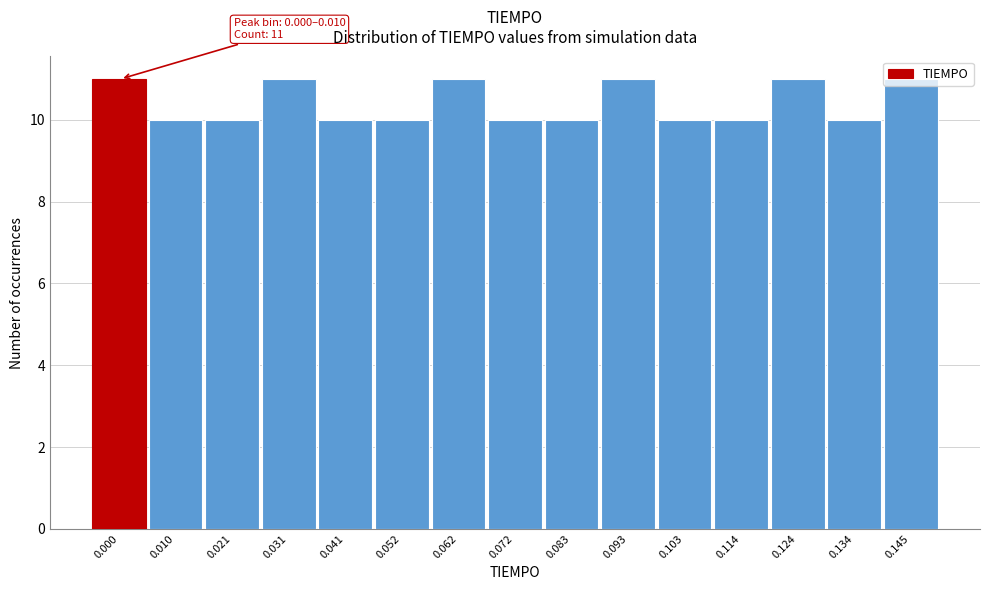

What is the ratio of the value at 0.145 to the value at 0.083?

1.1